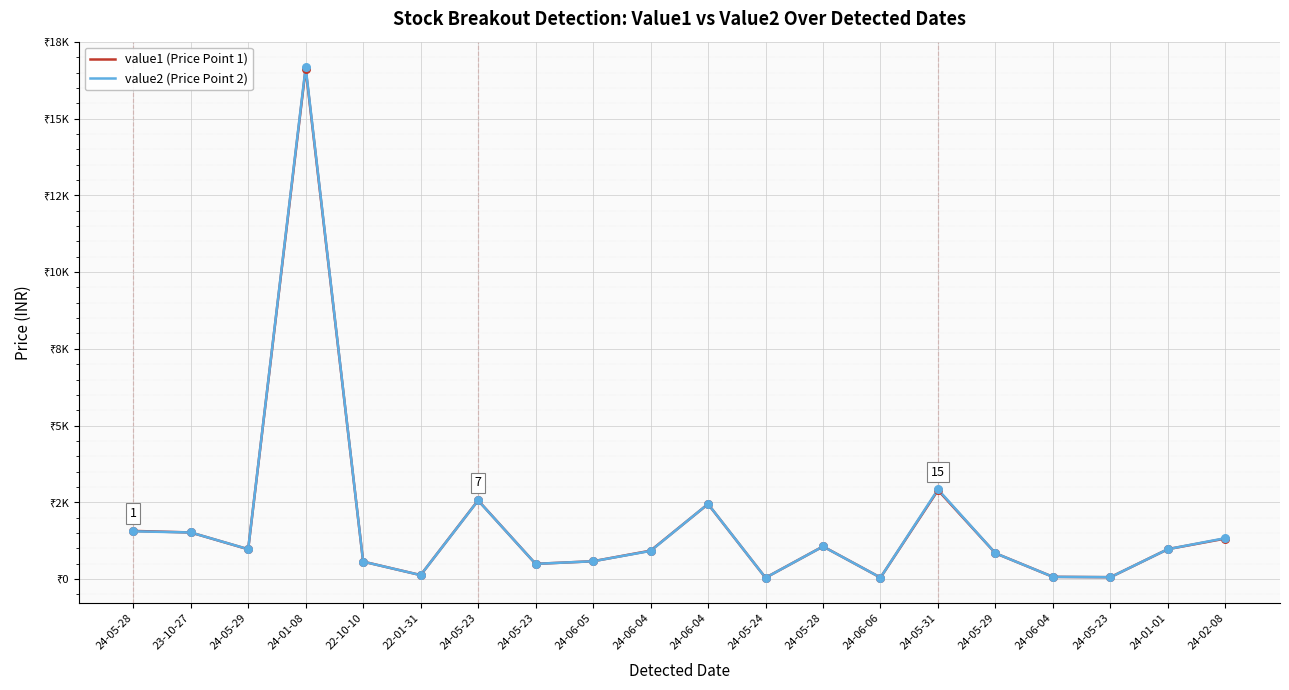

What is the total value across all series at 24-06-04?

1842.5